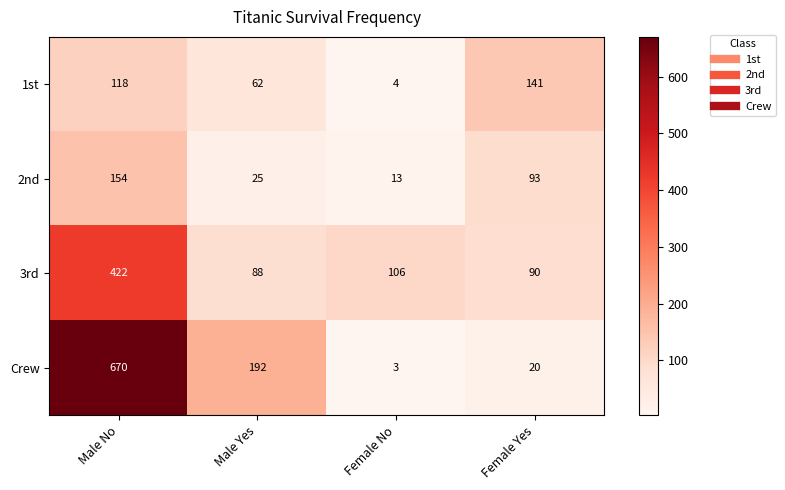

What is the spread (max minus min) of values at Male Yes?

167